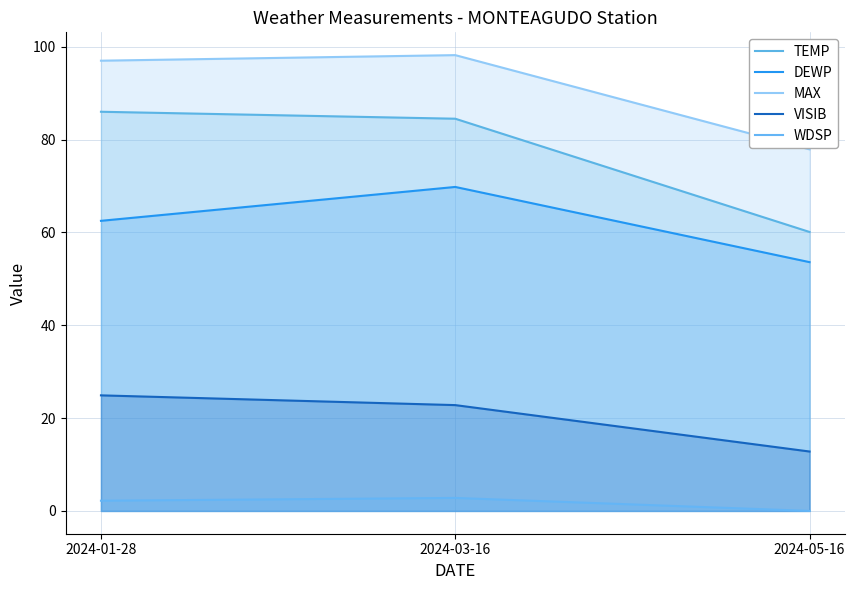

What is the difference between the highest and lowest values at 2024-03-16?

95.4